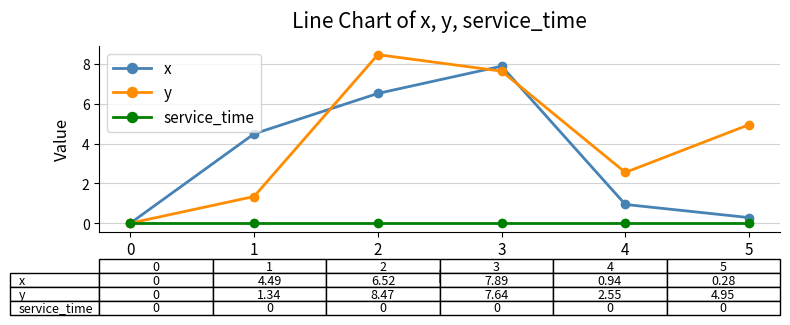

At how many categories does at least one series exceed 3?

4